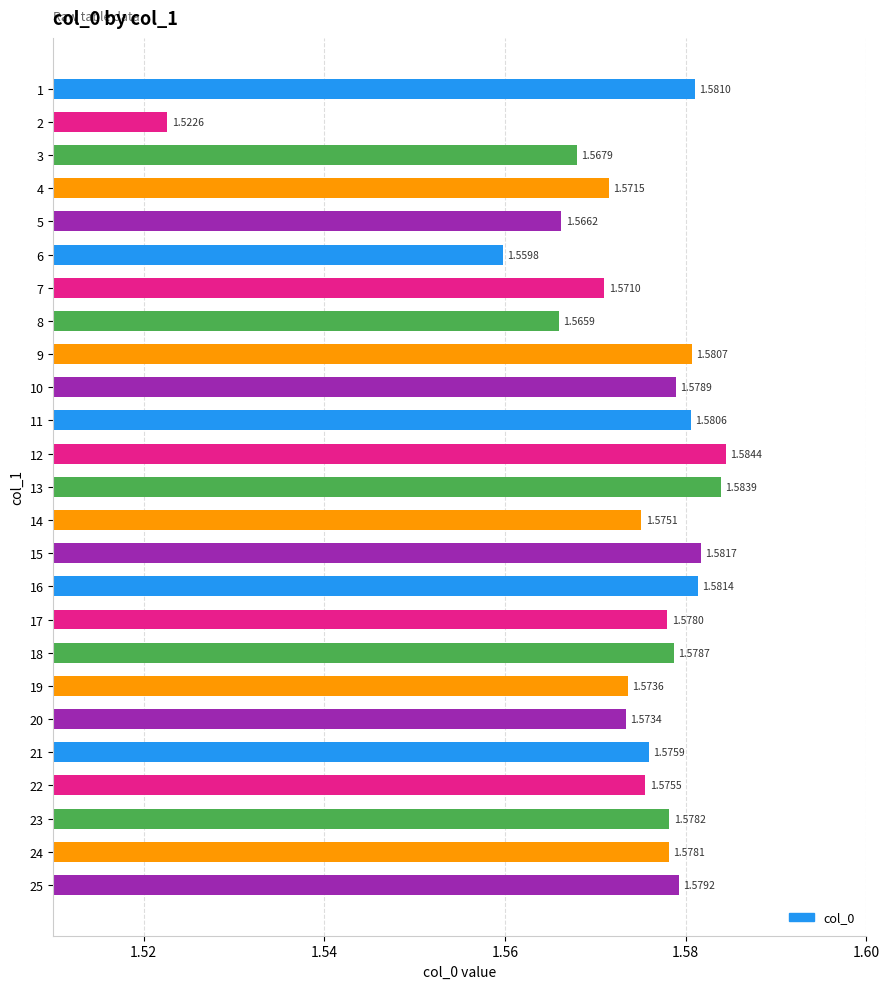

Approximately how many times larger is the value at 22 compared to 7?

1.0